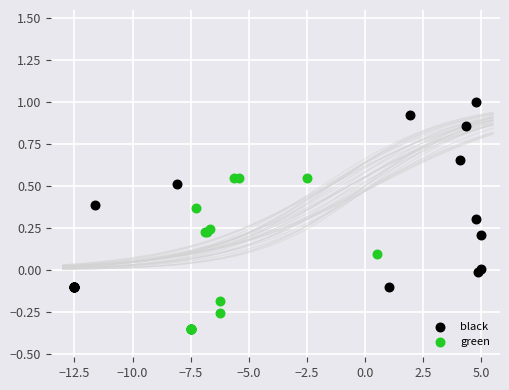

Which series reaches the maximum Y coordinate?

black